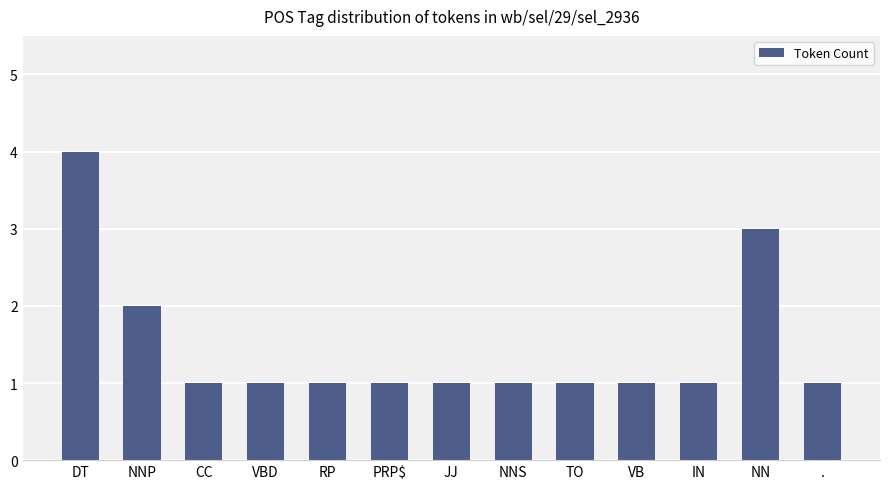

What is the difference between the maximum and second lowest values?

3